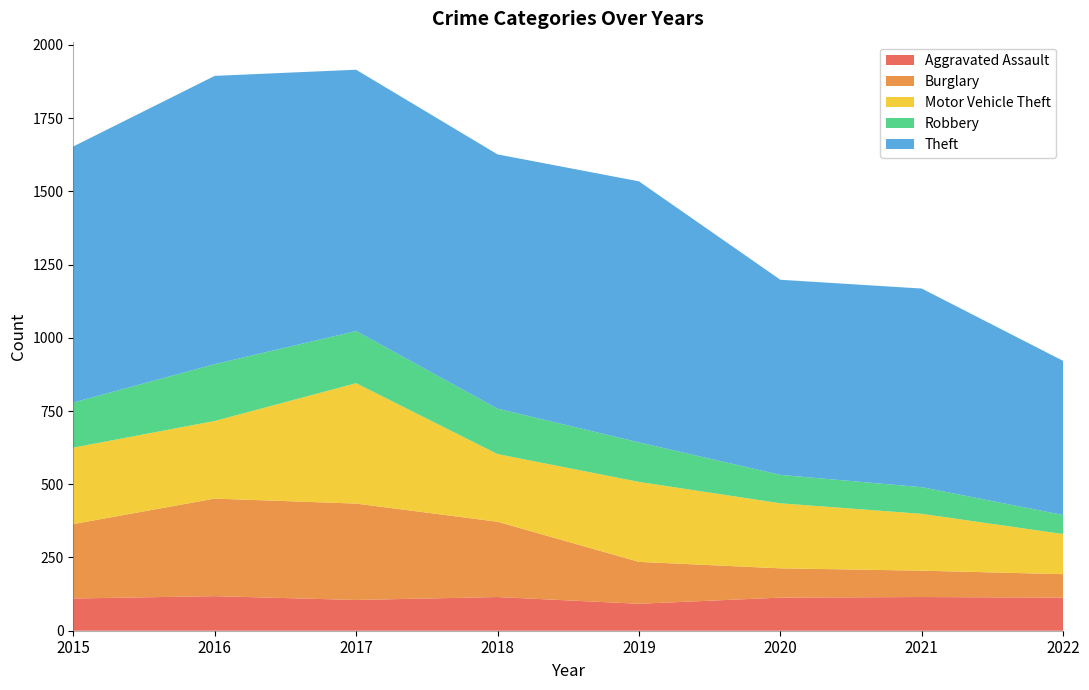

Reading right to left, extract all data points from this chart.

Aggravated Assault: 2022=113	2021=115	2020=113	2019=92	2018=115	2017=105	2016=118	2015=110
Burglary: 2022=80	2021=90	2020=100	2019=143	2018=257	2017=329	2016=333	2015=254
Motor Vehicle Theft: 2022=137	2021=194	2020=222	2019=273	2018=231	2017=411	2016=265	2015=261
Robbery: 2022=65	2021=91	2020=97	2019=135	2018=155	2017=178	2016=194	2015=154
Theft: 2022=526	2021=678	2020=666	2019=891	2018=868	2017=892	2016=984	2015=874